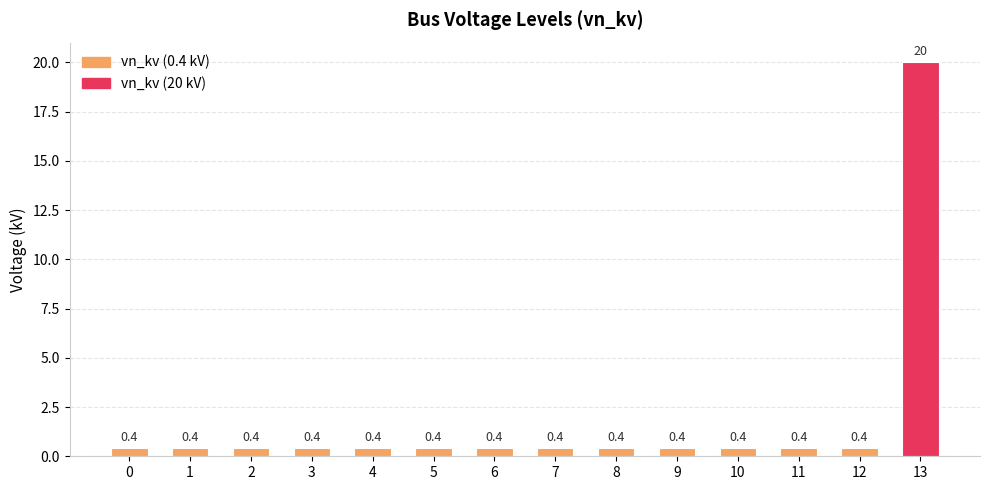

Is it true that the value at 8 is 0.4?

True